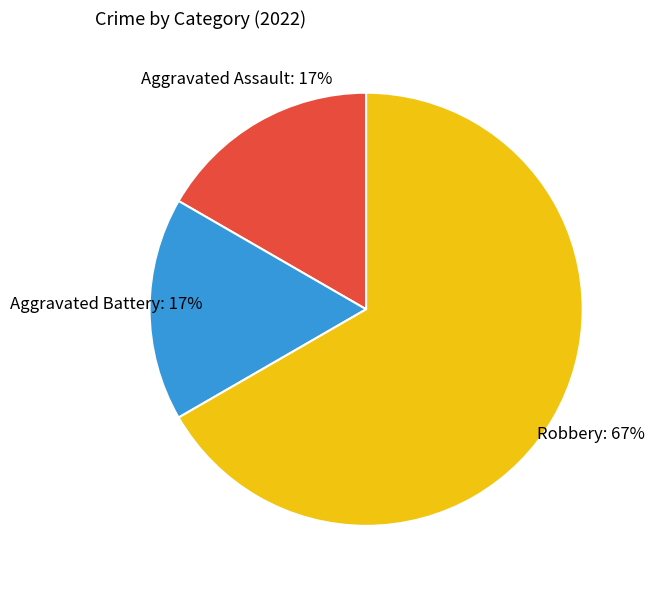

Count the number of slices in the pie.

3